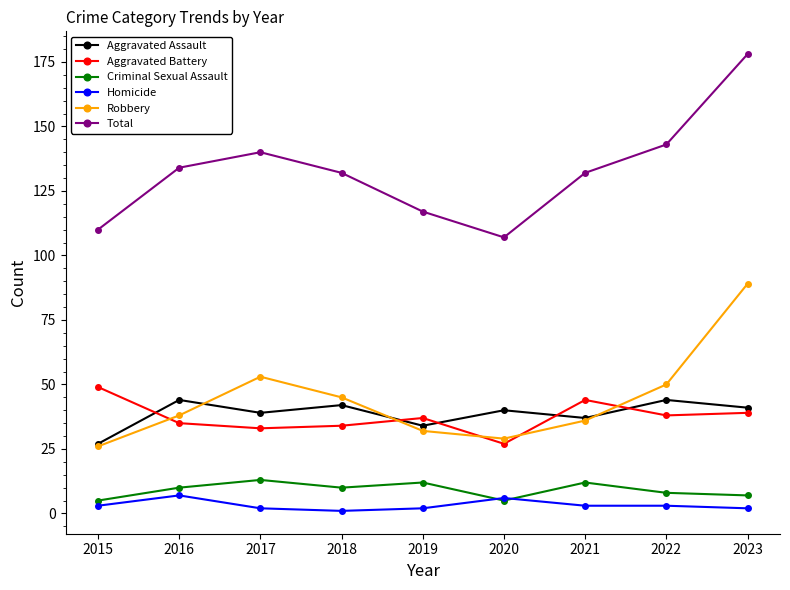

True or false: Aggravated Assault and Homicide intersect in this chart.

False